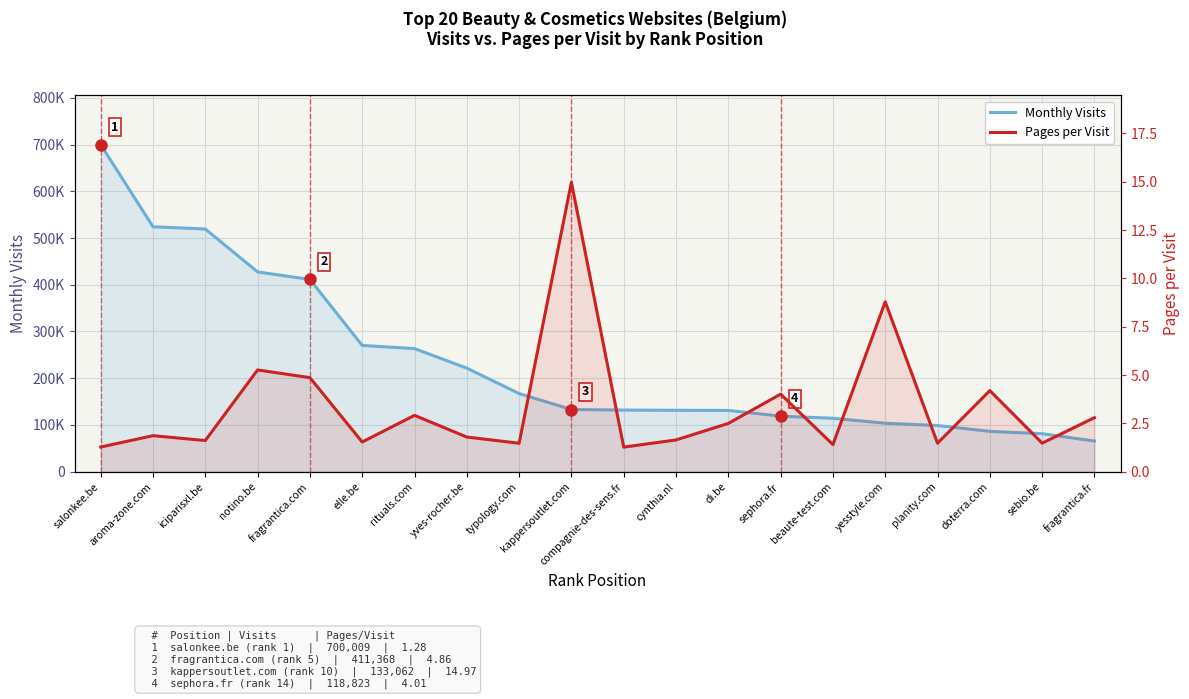

What is the sum of the Pages per Visit values at kappersoutlet.com and rituals.com?

17.9